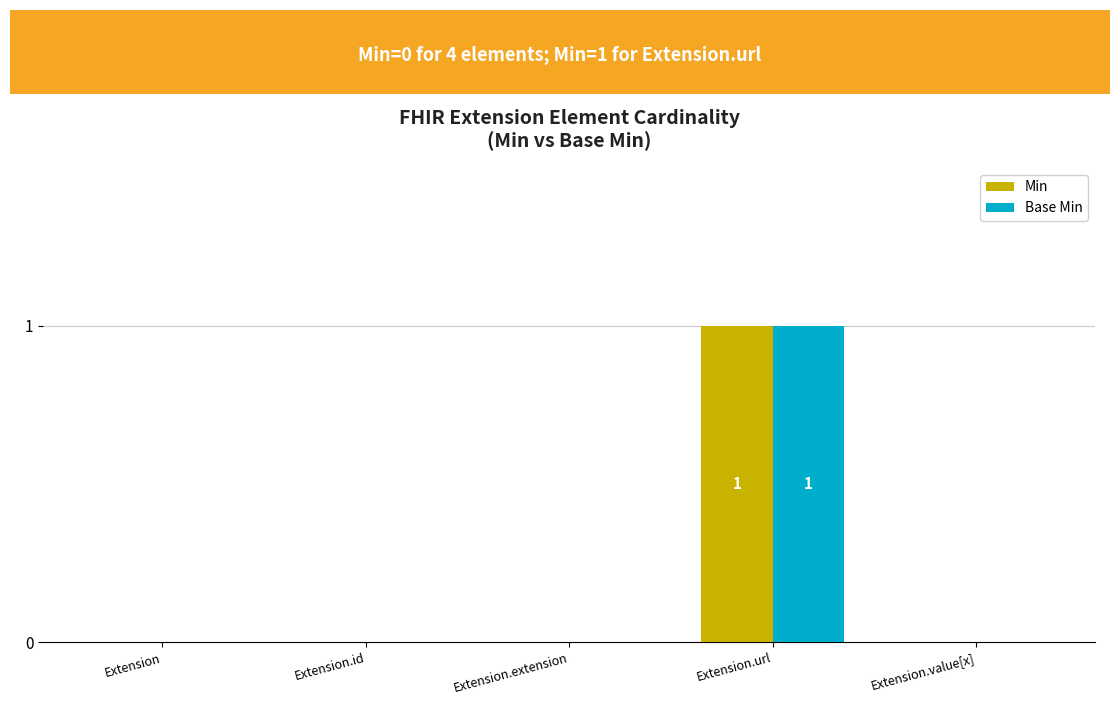

Which category has the highest value in the Base Min series?

Extension.url